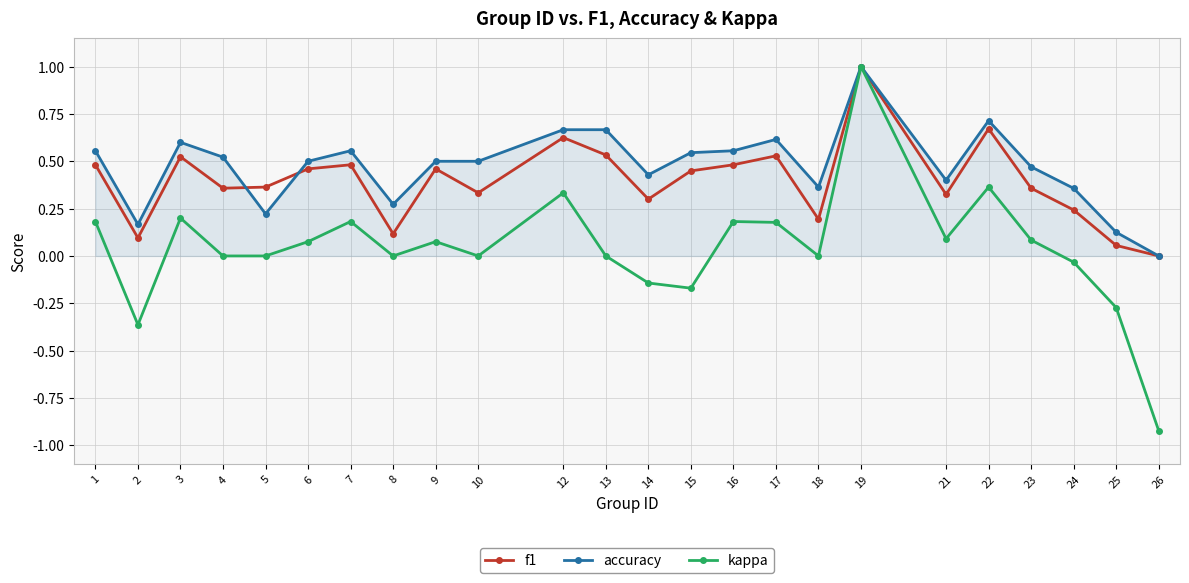

True or false: f1 has a value of 0.0 at 26.

True